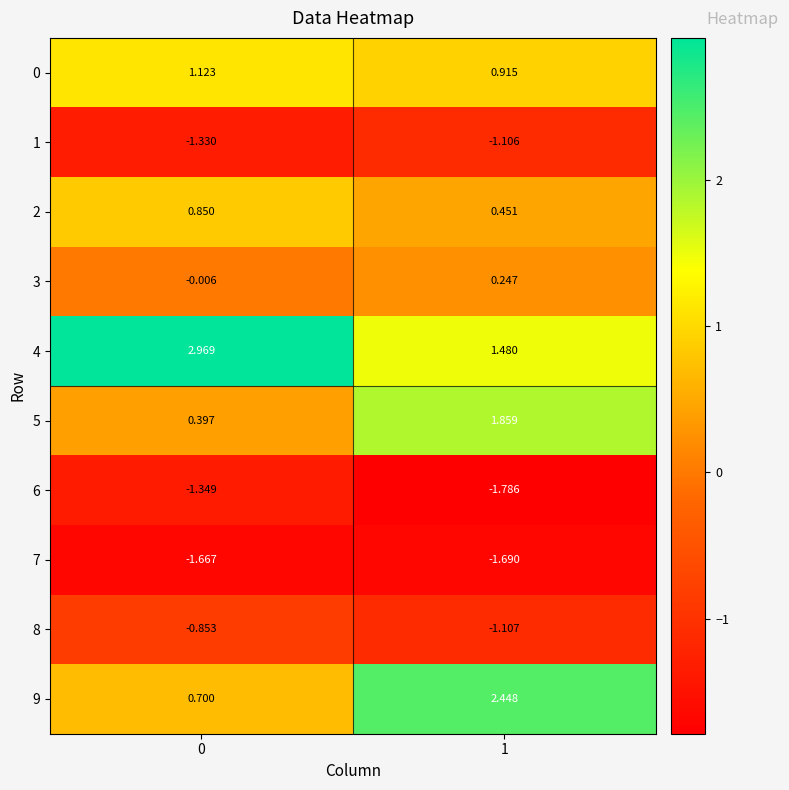

Is the value of 6 at 0 greater than the value of 2 at 1?

No